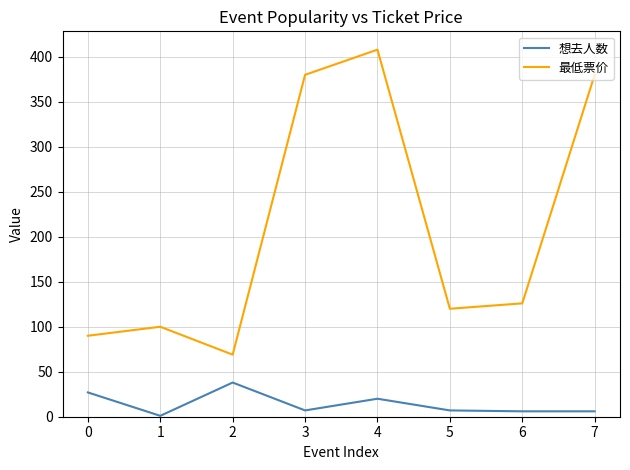

At 2, list the series in order from smallest to largest.

想去人数, 最低票价